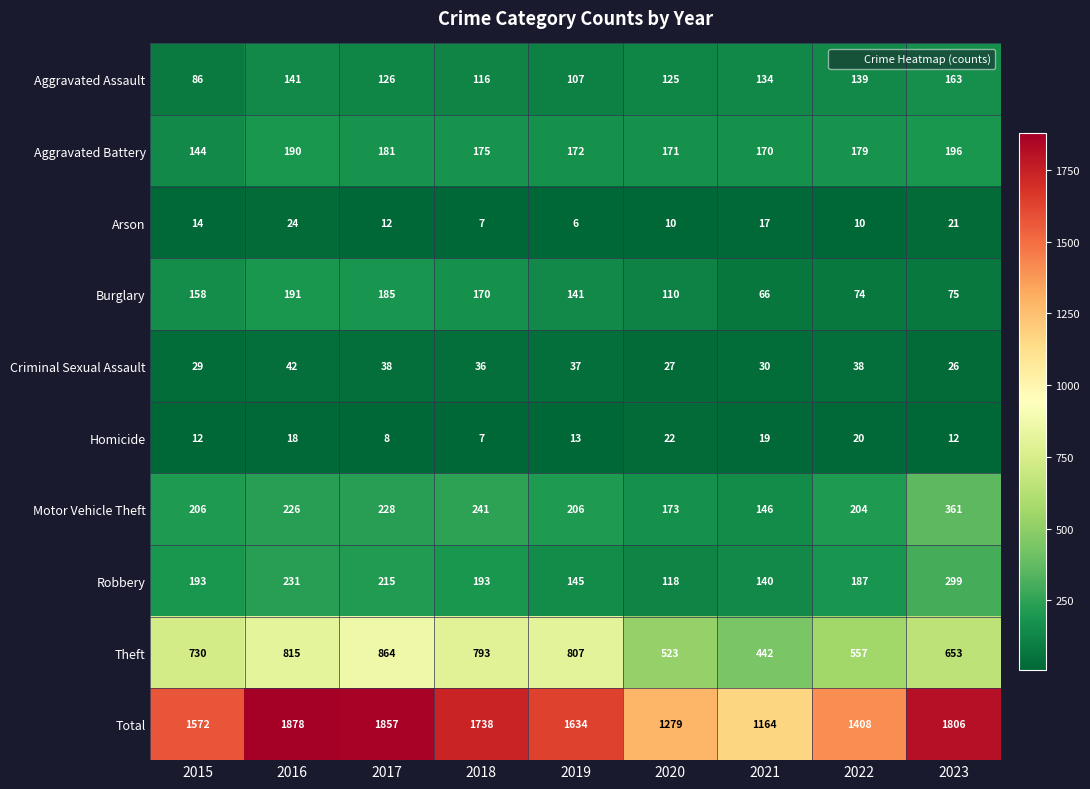

At which category is the sum across all series the highest?

2016